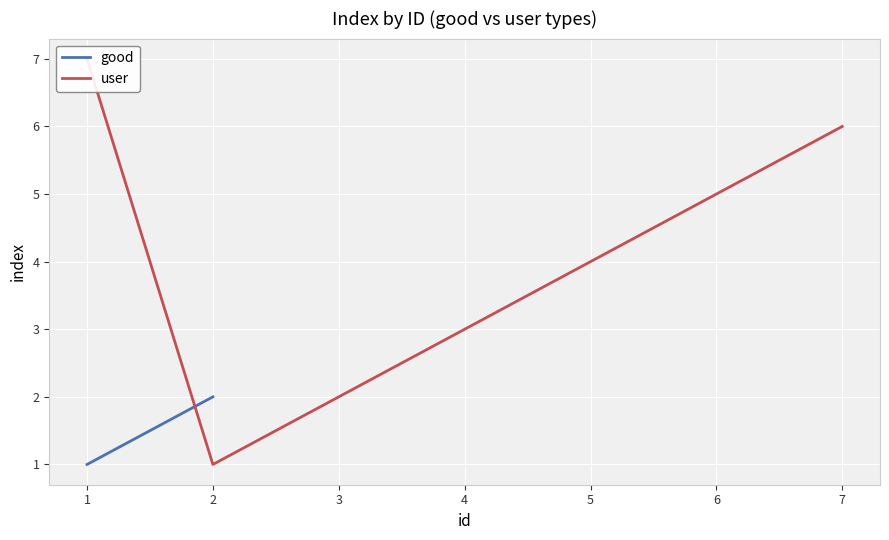

What is the maximum value shown in the chart?

7